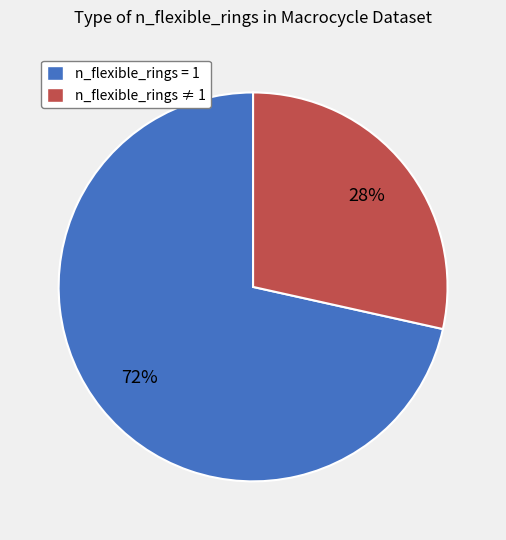

Is the sum of n_flexible_rings = 1 and n_flexible_rings ≠ 1 greater than half?

Yes